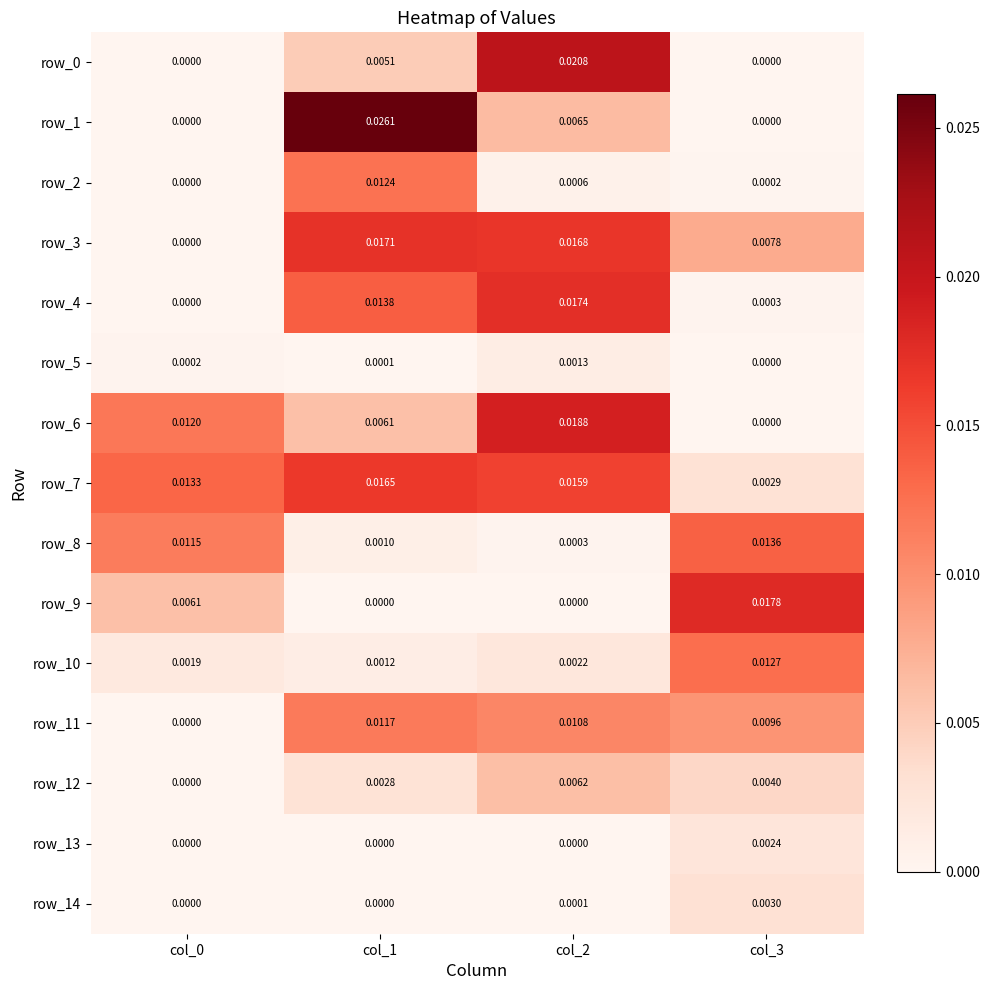

True or false: row_12 has a value of 0.0 at col_0.

True